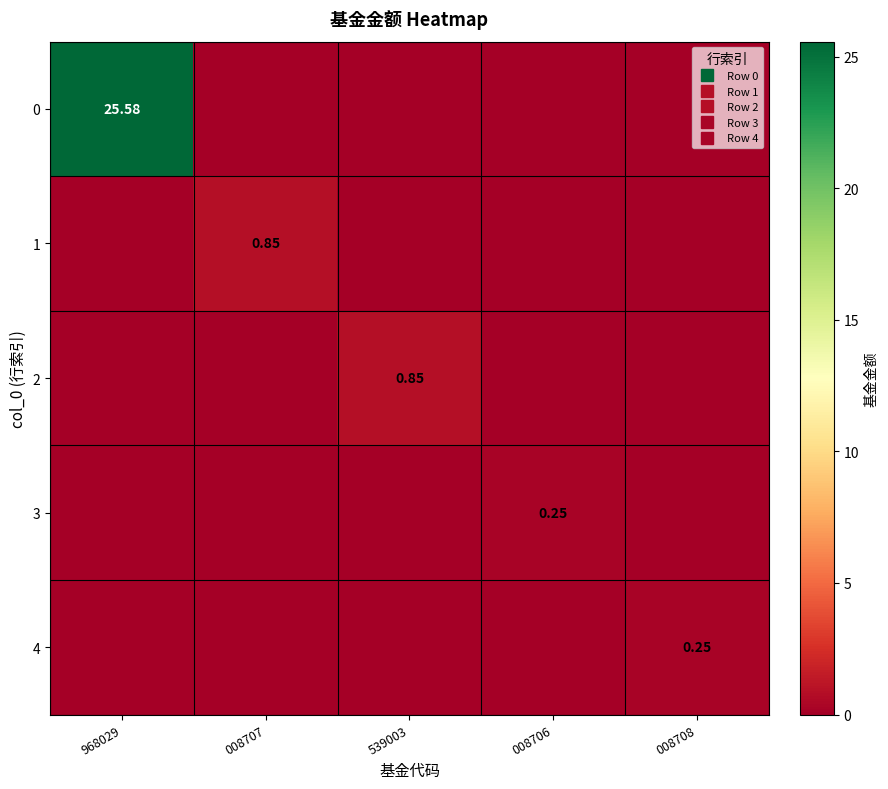

What is the difference between the maximum and minimum values in the 2 series?

0.8